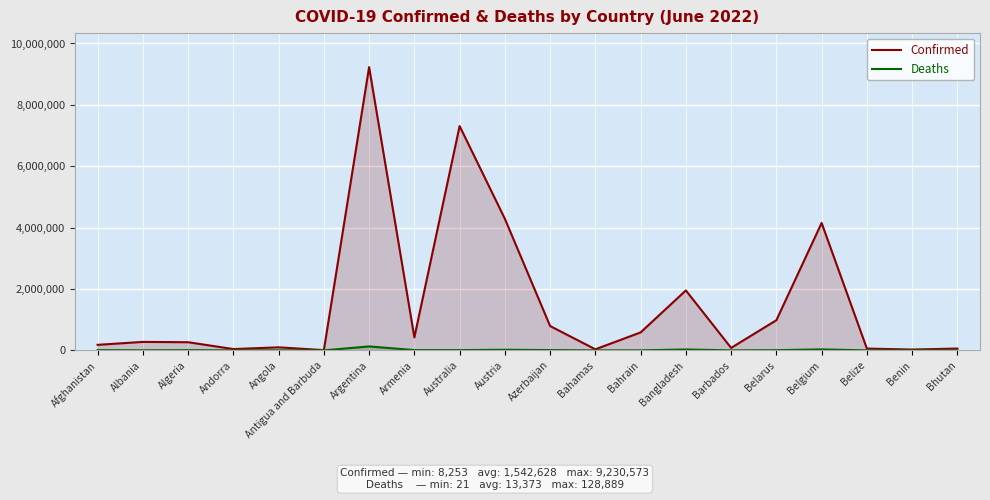

What is the lowest value of the Confirmed series?

8253